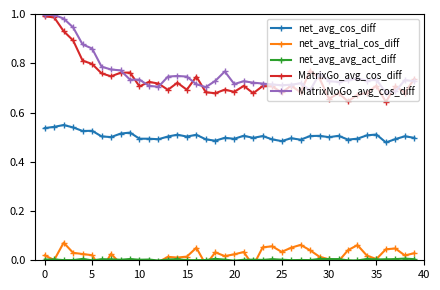

True or false: net_avg_cos_diff and MatrixNoGo_avg_cos_diff intersect in this chart.

False